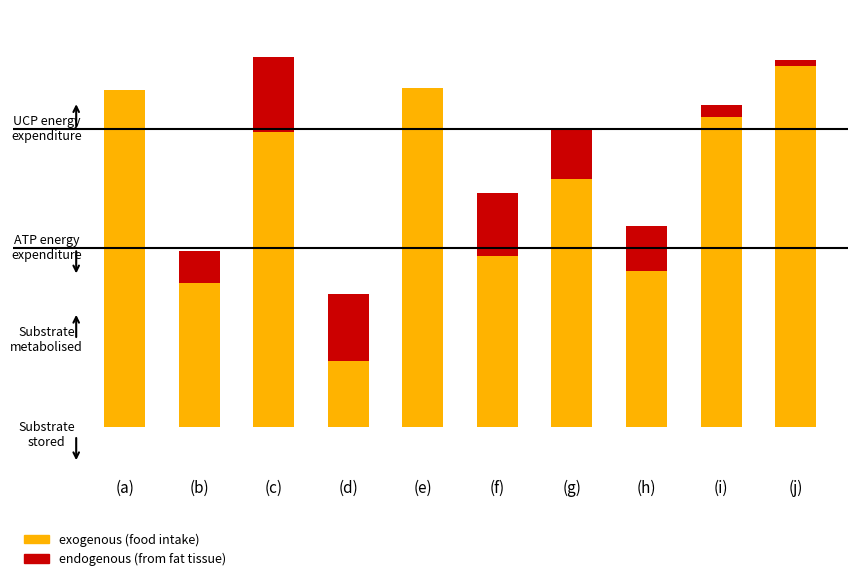

List the series in order of their peak value, highest first.

exogenous (food intake), endogenous (from fat tissue)